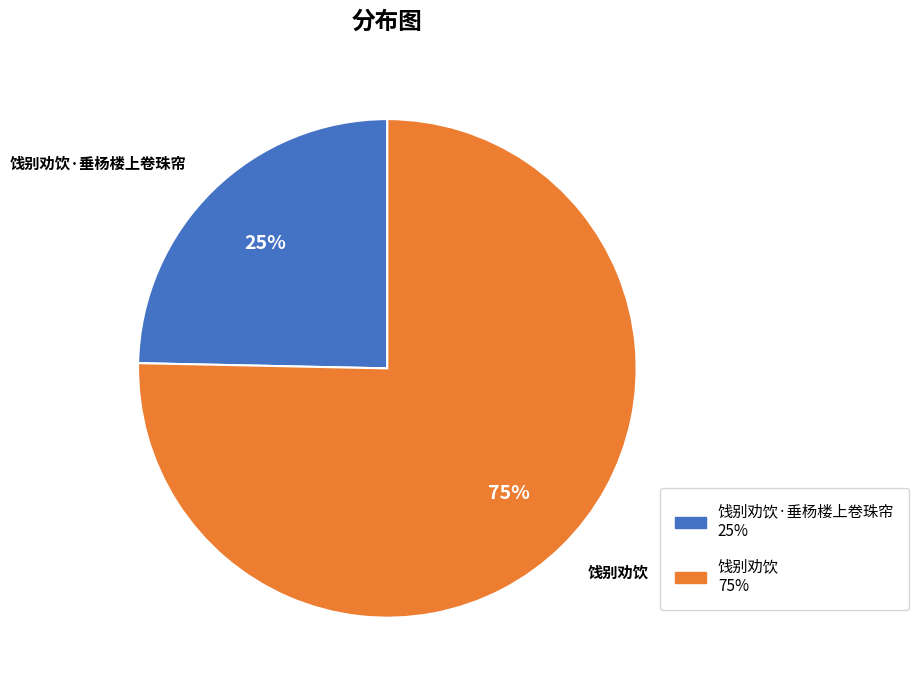

Does 饯别劝饮·垂杨楼上卷珠帘 represent more than half of the total?

No